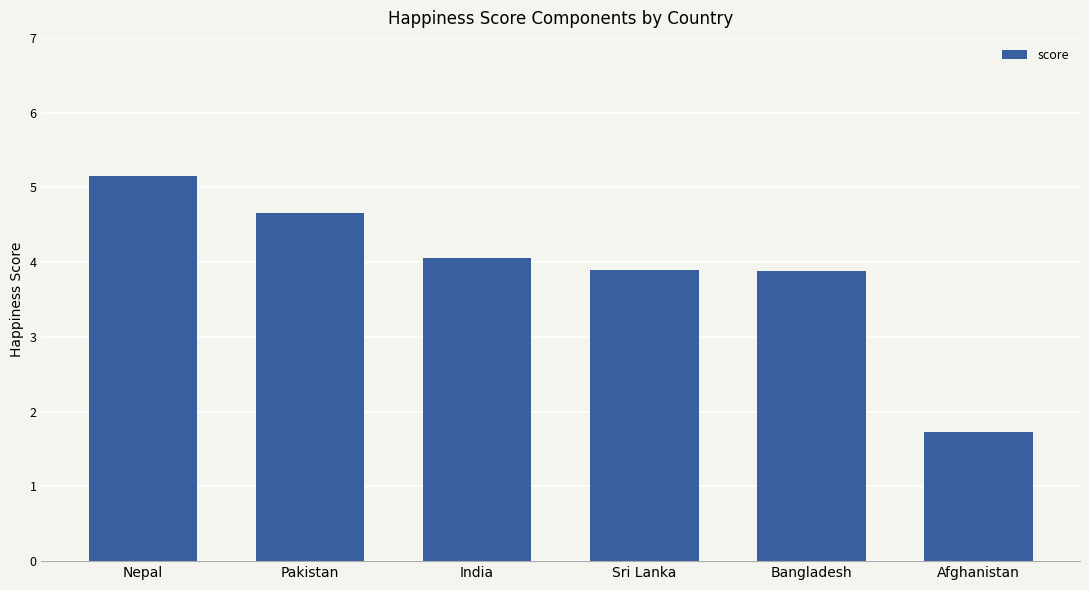

What is the greatest value displayed?

5.2